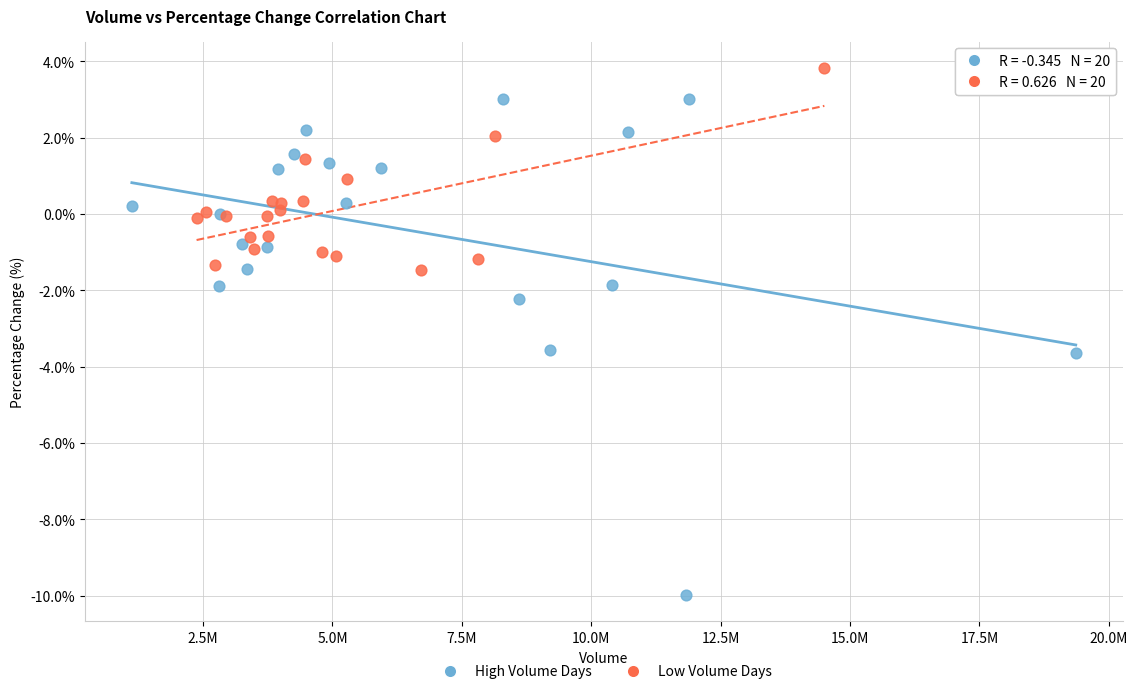

Which series reaches the maximum Y coordinate?

Low Volume Days